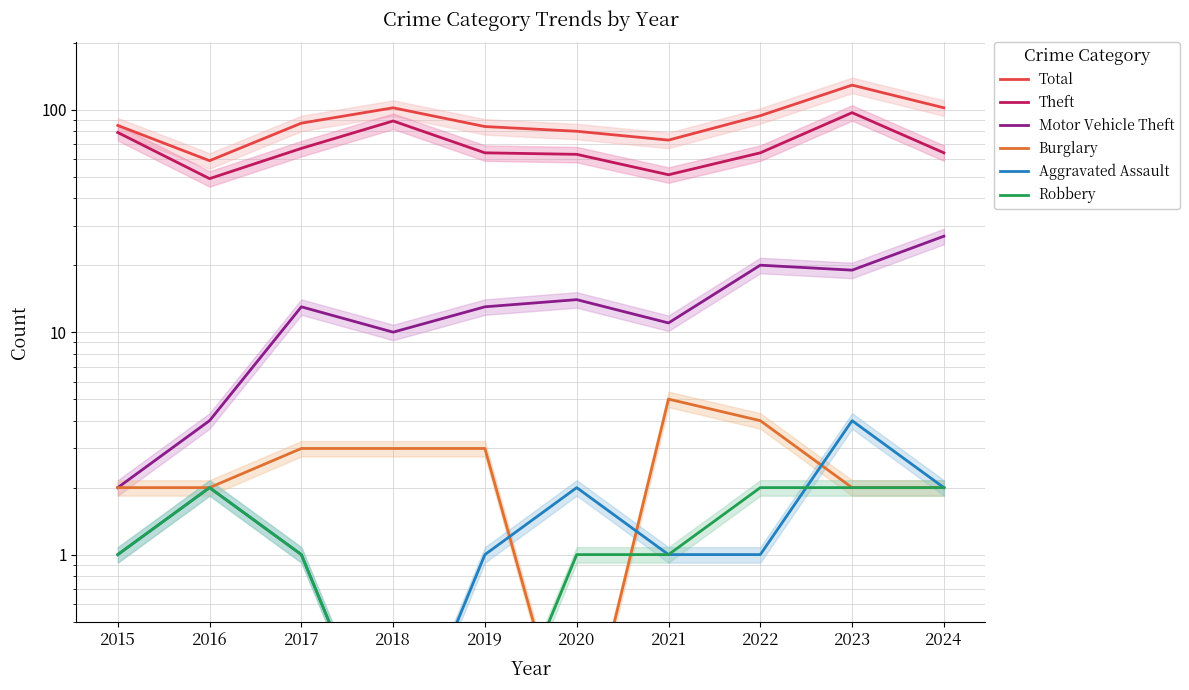

What is the difference between the maximum and minimum values in the Theft series?

48.0